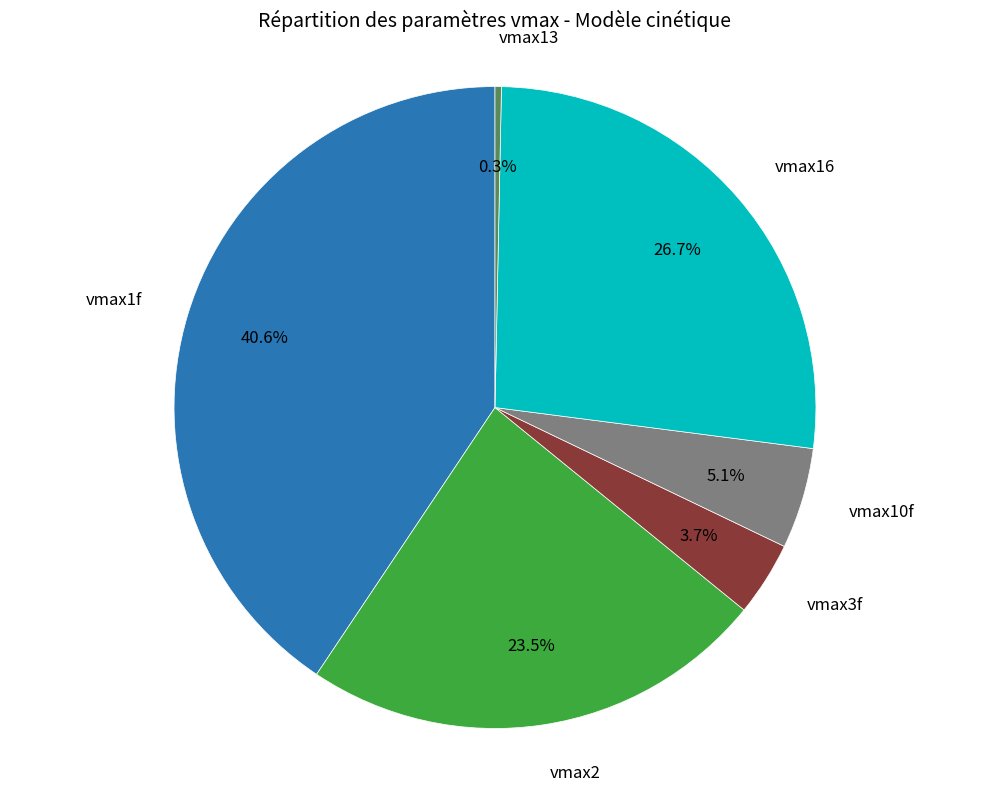

To the nearest percent, what portion does vmax16 represent?

27%